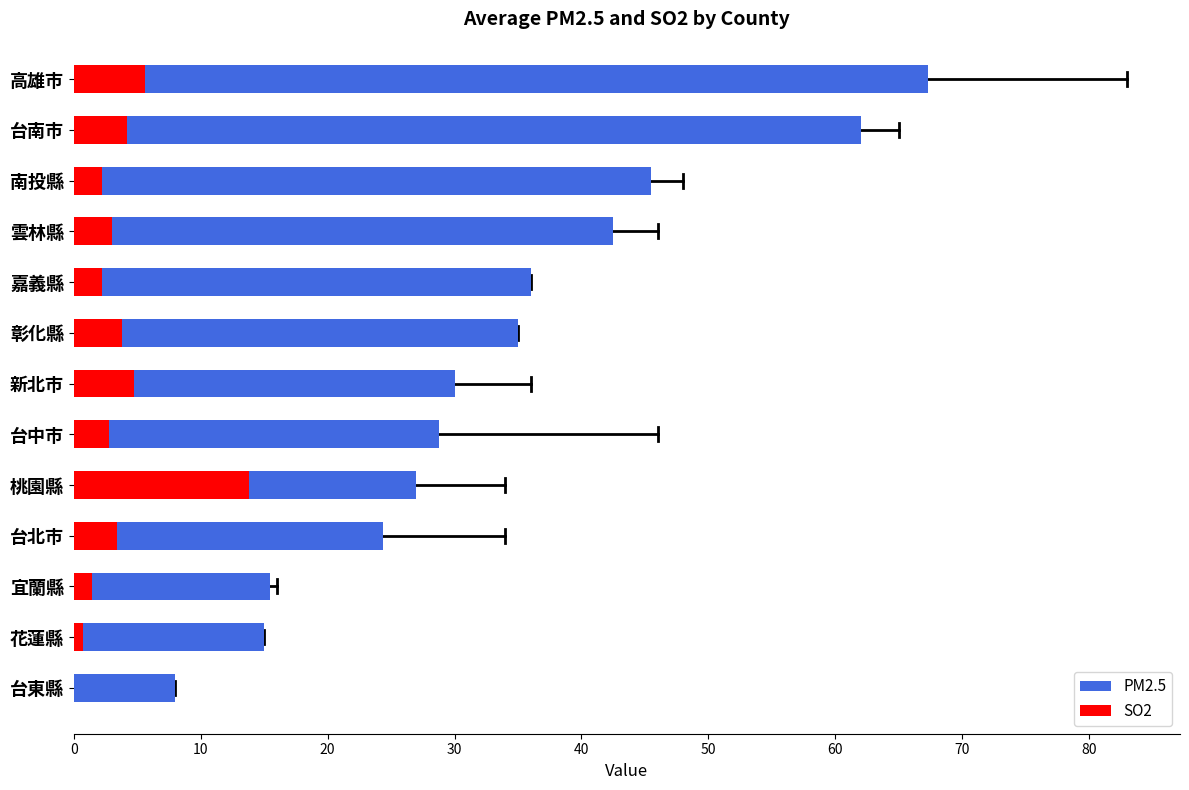

Between 台南市 and 新北市, which series saw the biggest shift?

PM2.5